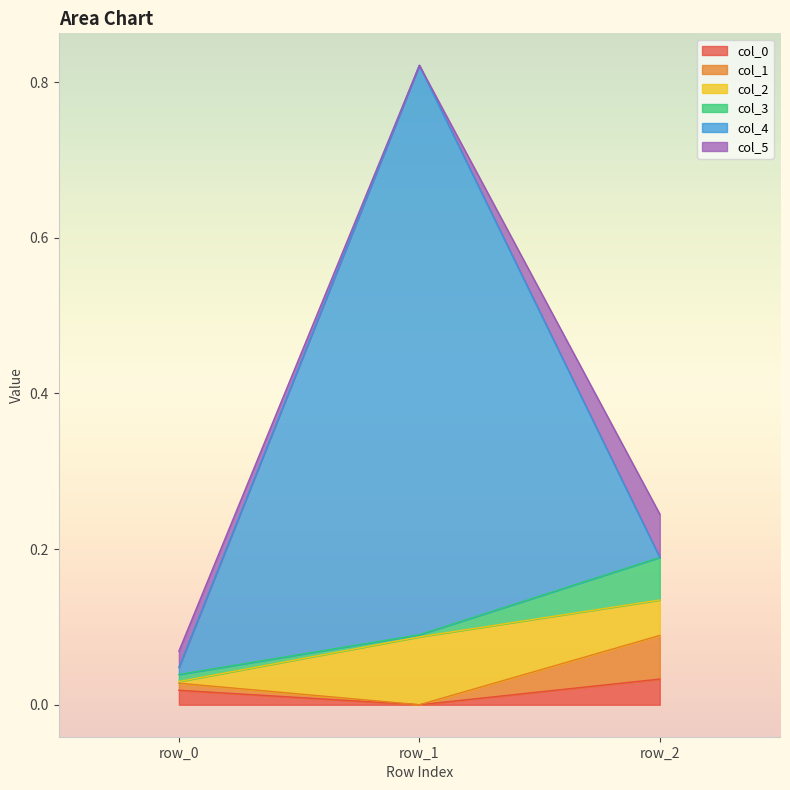

At which category is the sum across all series the highest?

row_1